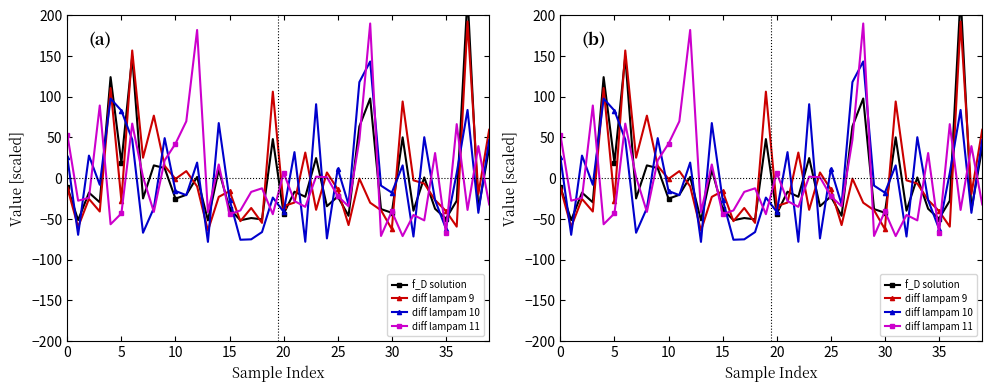

Which series has the largest range (max minus min)?

f_D solution